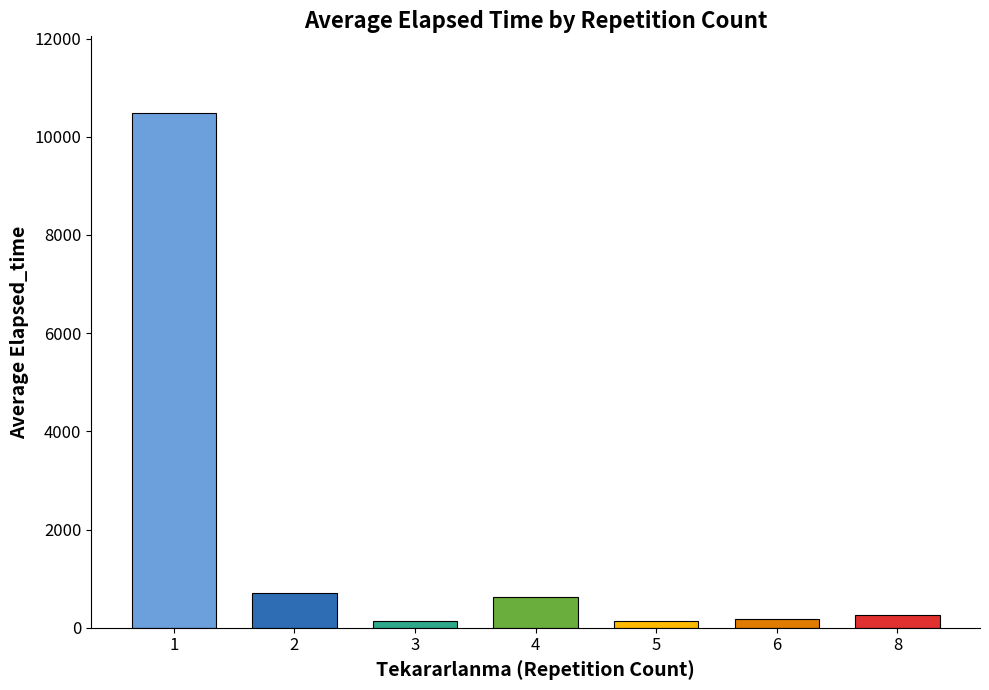

How many bars are there in total?

7